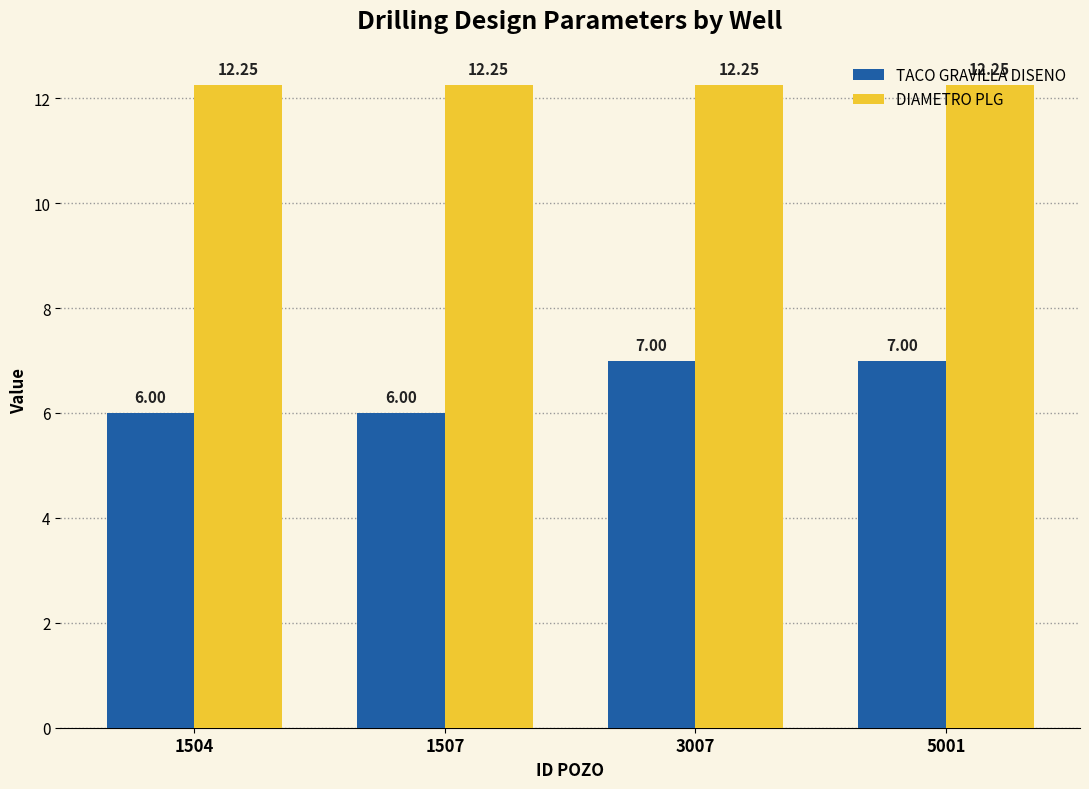

What is the difference between the TACO GRAVILLA DISENO values at 5001 and 1504?

1.0